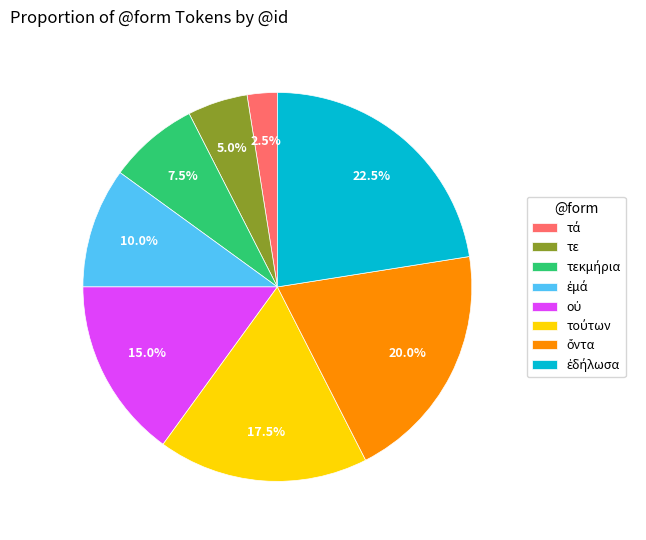

Count the number of slices in the pie.

8